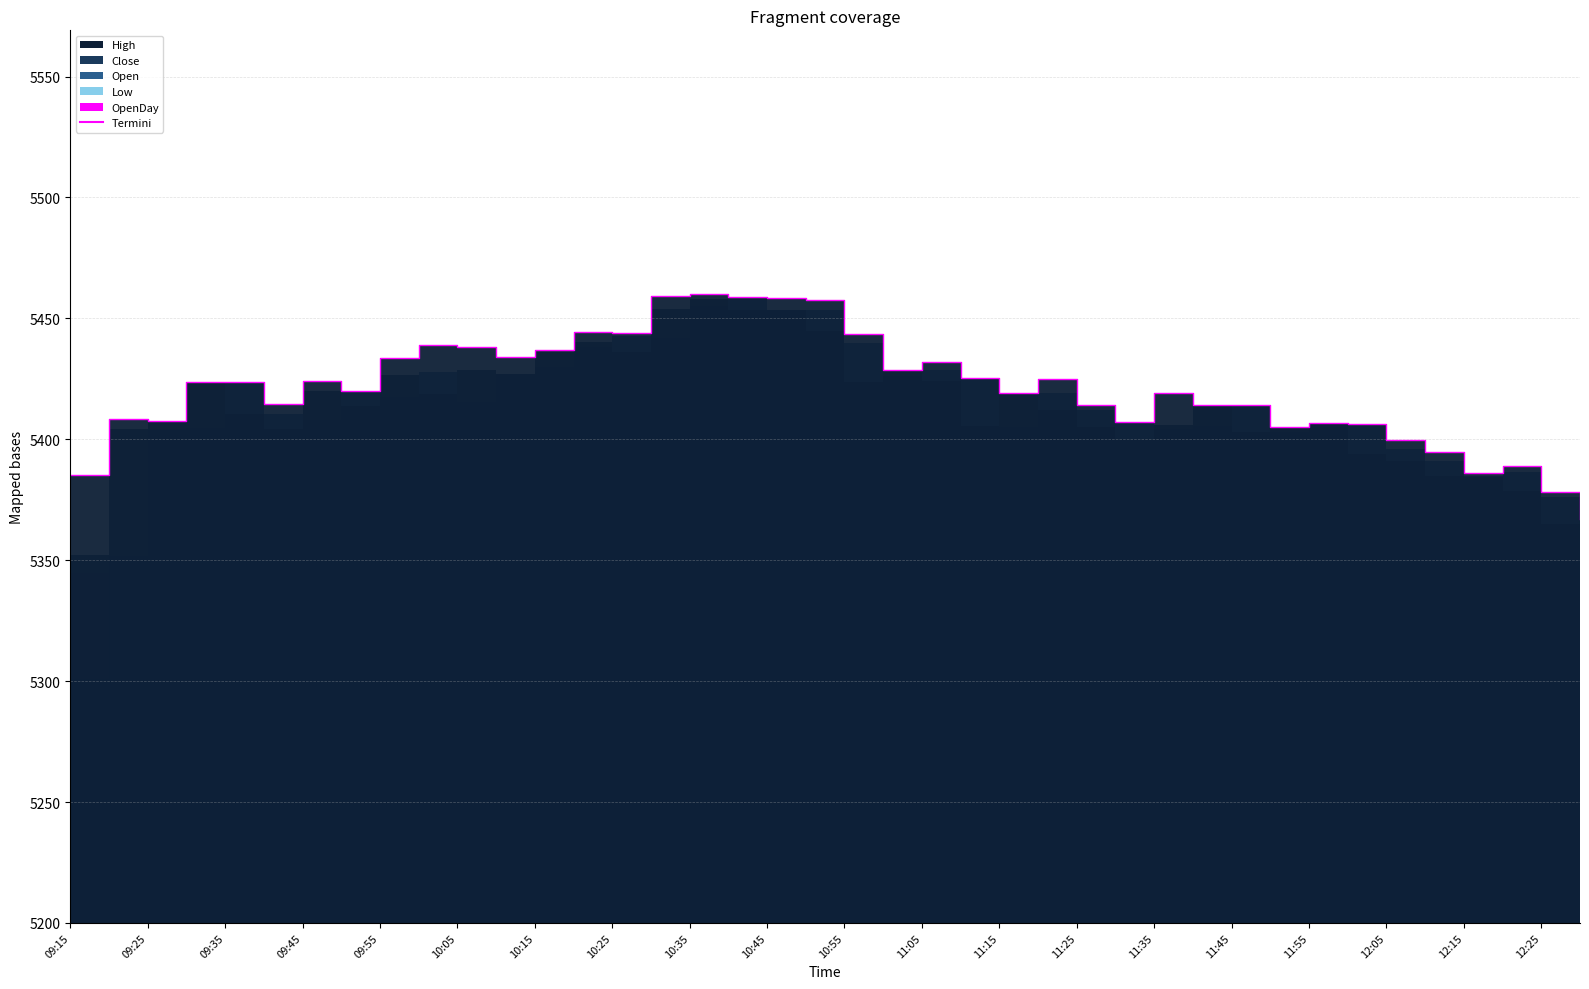

What is the maximum value shown in the chart?

5459.9